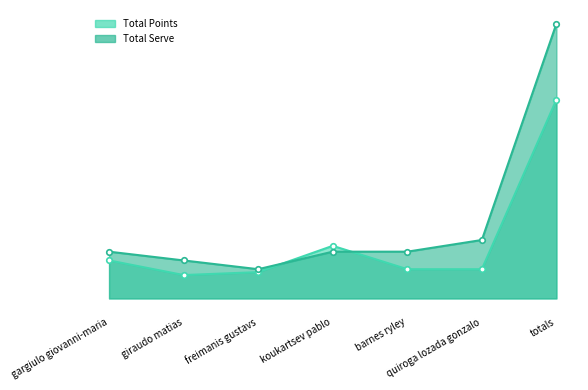

List the series in order of their peak value, lowest first.

Total Points, Total Serve